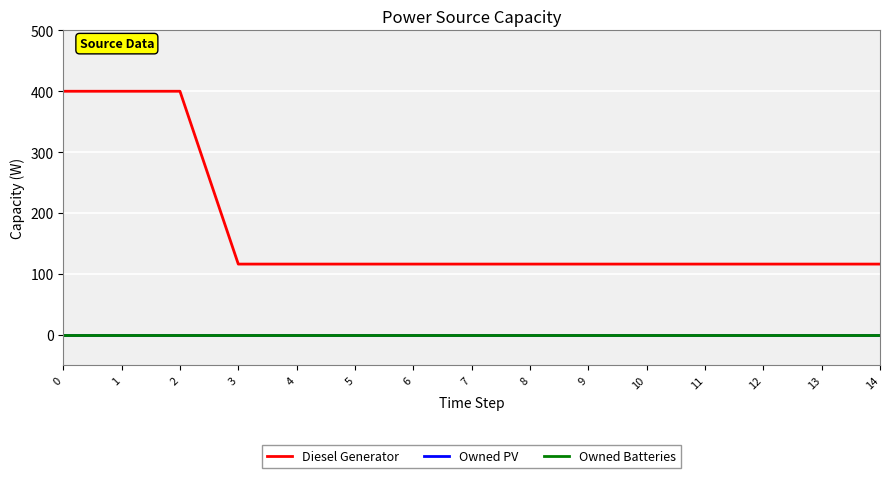

True or false: Owned Batteries and Diesel Generator cross at least once.

False